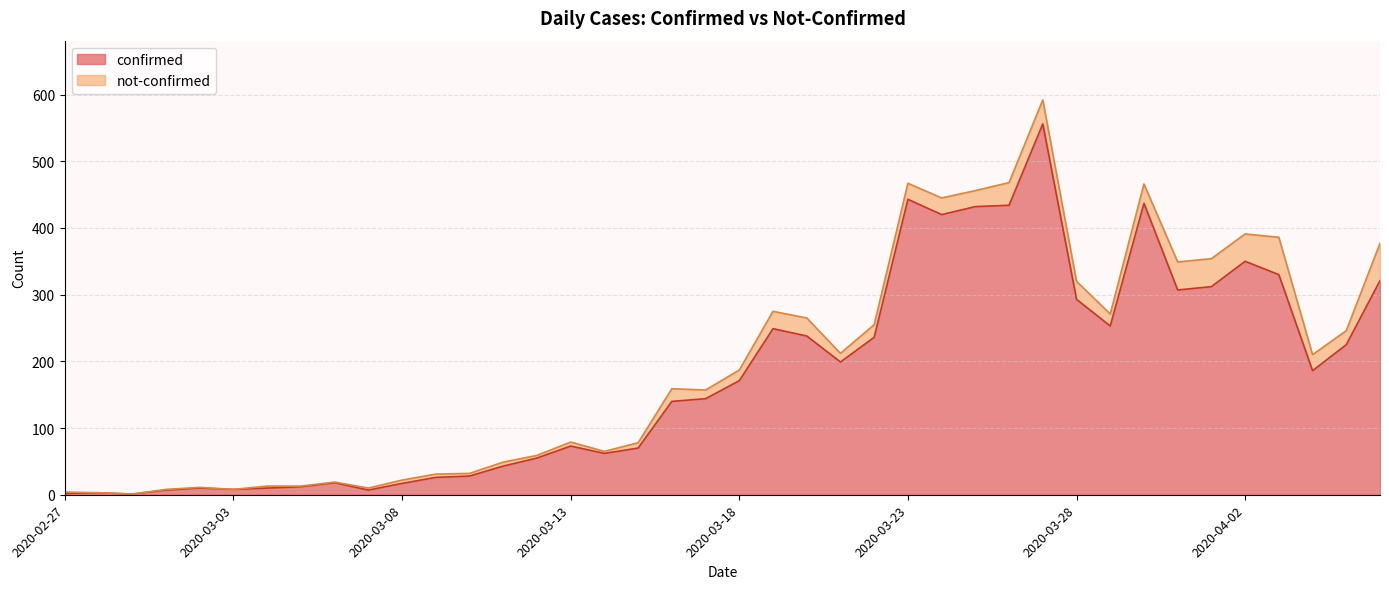

True or false: the data shows 73 at 2020-03-12.

False